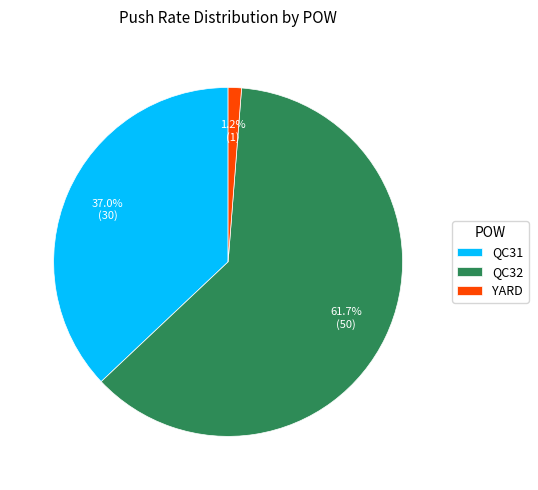

What is the smallest slice in the pie chart?

YARD